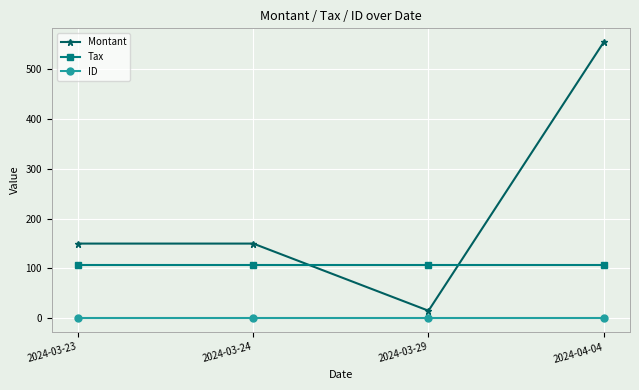

True or false: Tax and ID cross at least once.

False